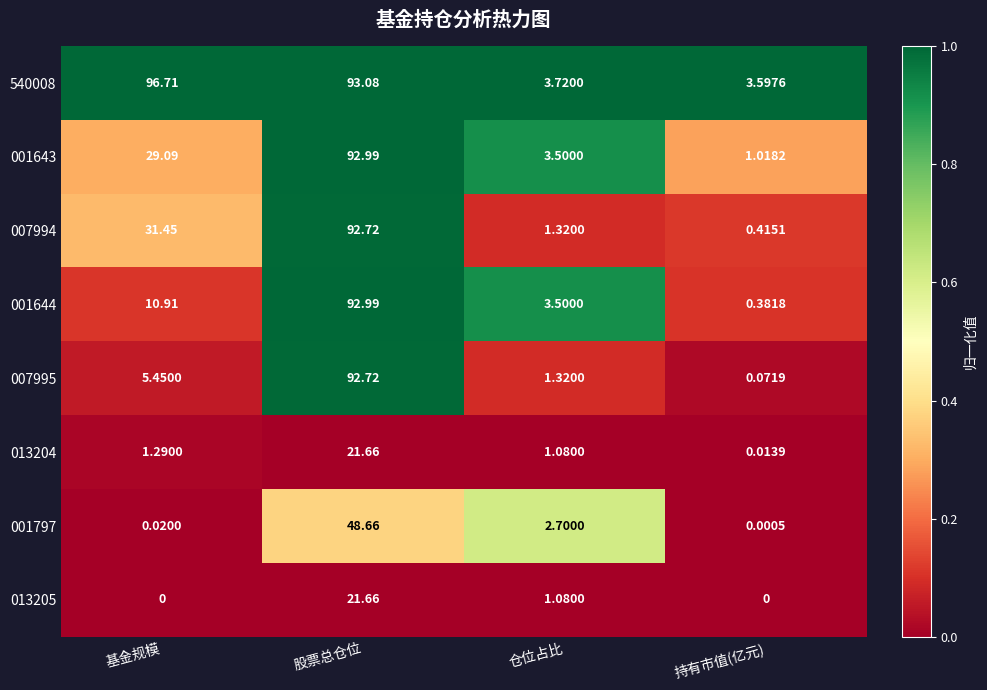

Is the value of 001797 at 仓位占比 greater than the value of 001644 at 持有市值(亿元)?

Yes